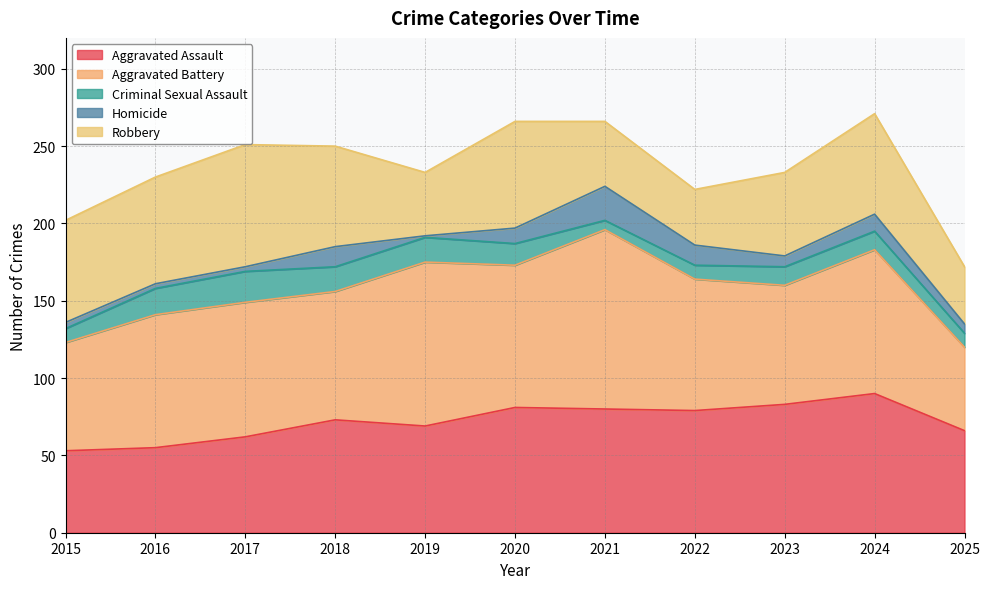

List the labels in order of Aggravated Assault value, smallest first.

2015, 2016, 2017, 2025, 2019, 2018, 2022, 2021, 2020, 2023, 2024